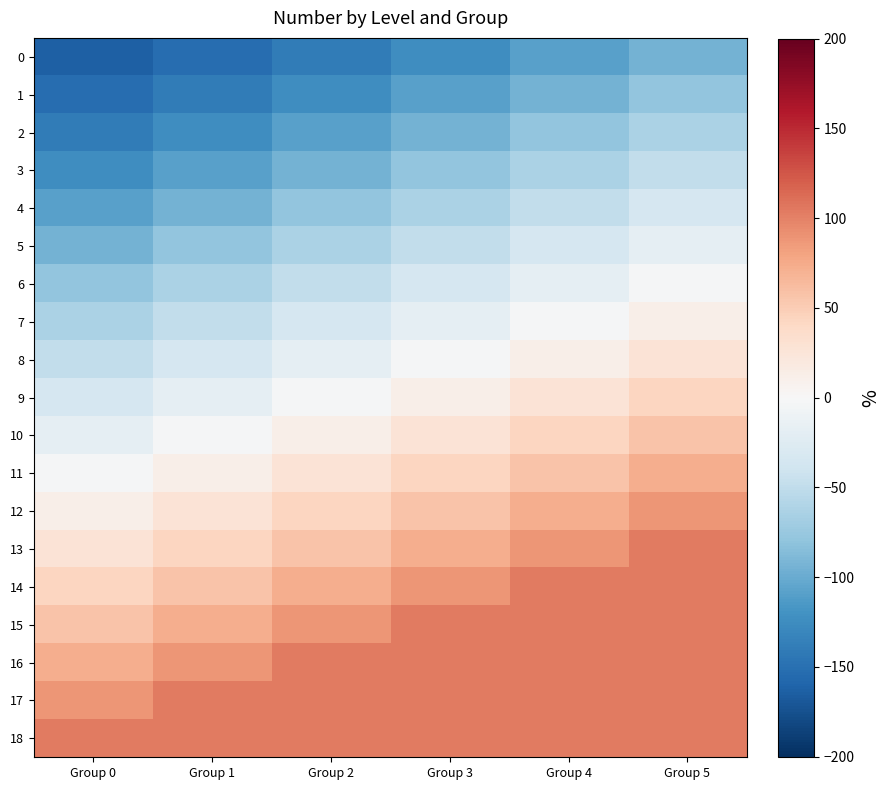

Reading right to left, list all the values displayed in this chart.

0: Group 5=-94.2	Group 4=-109.4	Group 3=-124.4	Group 2=-139.1	Group 1=-152.6	Group 0=-162.6
1: Group 5=-79.0	Group 4=-94.2	Group 3=-109.4	Group 2=-124.4	Group 1=-139.1	Group 0=-152.6
2: Group 5=-63.8	Group 4=-79.0	Group 3=-94.2	Group 2=-109.4	Group 1=-124.4	Group 0=-139.1
3: Group 5=-48.6	Group 4=-63.8	Group 3=-79.0	Group 2=-94.2	Group 1=-109.4	Group 0=-124.4
4: Group 5=-33.5	Group 4=-48.6	Group 3=-63.8	Group 2=-79.0	Group 1=-94.2	Group 0=-109.4
5: Group 5=-18.3	Group 4=-33.5	Group 3=-48.6	Group 2=-63.8	Group 1=-79.0	Group 0=-94.2
6: Group 5=-3.1	Group 4=-18.3	Group 3=-33.5	Group 2=-48.6	Group 1=-63.8	Group 0=-79.0
7: Group 5=12.1	Group 4=-3.1	Group 3=-18.3	Group 2=-33.5	Group 1=-48.6	Group 0=-63.8
8: Group 5=27.3	Group 4=12.1	Group 3=-3.1	Group 2=-18.3	Group 1=-33.5	Group 0=-48.6
9: Group 5=42.5	Group 4=27.3	Group 3=12.1	Group 2=-3.1	Group 1=-18.3	Group 0=-33.5
10: Group 5=57.7	Group 4=42.5	Group 3=27.3	Group 2=12.1	Group 1=-3.1	Group 0=-18.3
11: Group 5=72.9	Group 4=57.7	Group 3=42.5	Group 2=27.3	Group 1=12.1	Group 0=-3.1
12: Group 5=88.1	Group 4=72.9	Group 3=57.7	Group 2=42.5	Group 1=27.3	Group 0=12.1
13: Group 5=103.3	Group 4=88.1	Group 3=72.9	Group 2=57.7	Group 1=42.5	Group 0=27.3
14: Group 5=103.3	Group 4=103.3	Group 3=88.1	Group 2=72.9	Group 1=57.7	Group 0=42.5
15: Group 5=103.3	Group 4=103.3	Group 3=103.3	Group 2=88.1	Group 1=72.9	Group 0=57.7
16: Group 5=103.3	Group 4=103.3	Group 3=103.3	Group 2=103.3	Group 1=88.1	Group 0=72.9
17: Group 5=103.3	Group 4=103.3	Group 3=103.3	Group 2=103.3	Group 1=103.3	Group 0=88.1
18: Group 5=103.3	Group 4=103.3	Group 3=103.3	Group 2=103.3	Group 1=103.3	Group 0=103.3